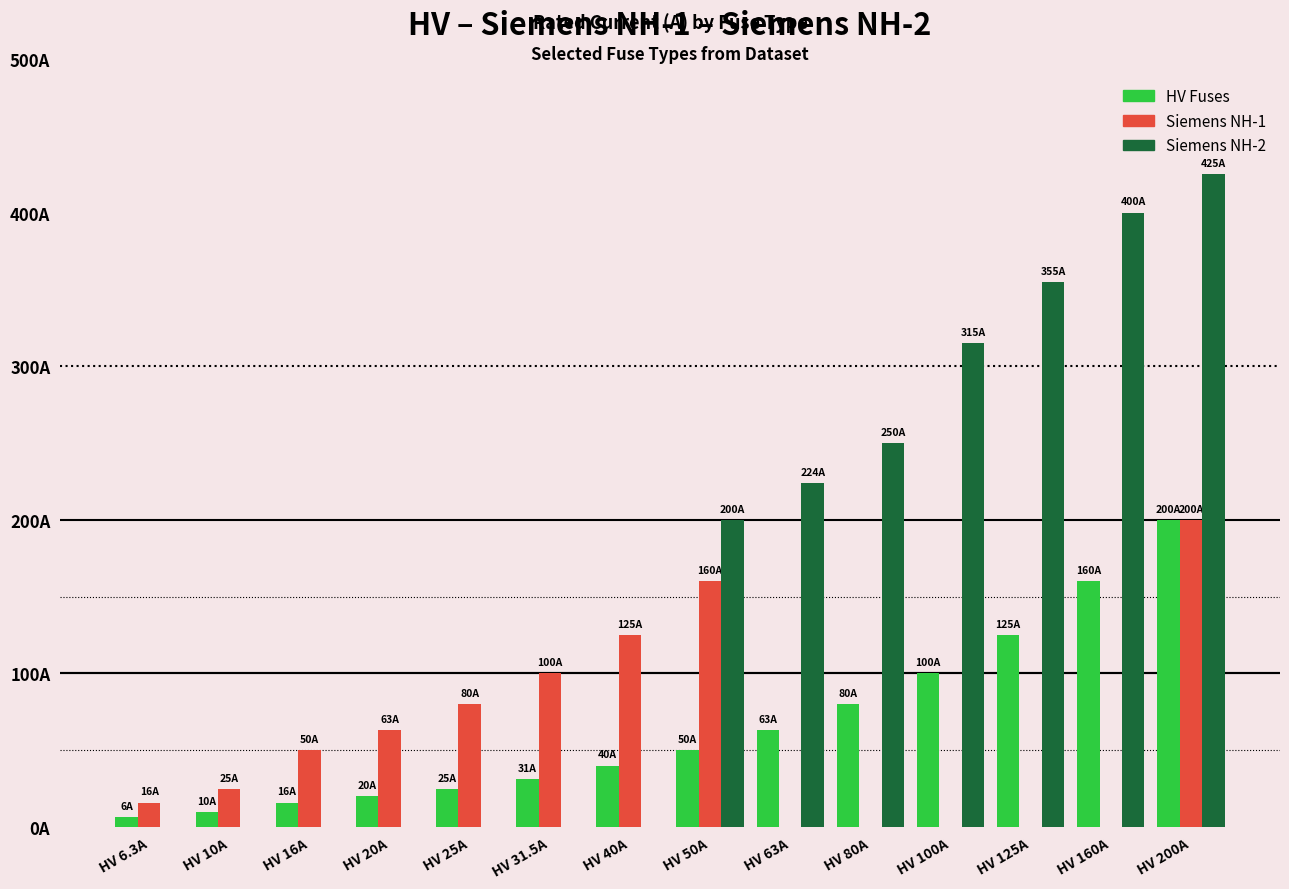

Reading right to left, transcribe all the data shown in this chart.

HV Fuses: 200.0	160.0	125.0	100.0	80.0	63.0	50.0	40.0	31.5	25.0	20.0	16.0	10.0	6.3
Siemens NH-1: 200.0	0.0	0.0	0.0	0.0	0.0	160.0	125.0	100.0	80.0	63.0	50.0	25.0	16.0
Siemens NH-2: 425.0	400.0	355.0	315.0	250.0	224.0	200.0	0.0	0.0	0.0	0.0	0.0	0.0	0.0